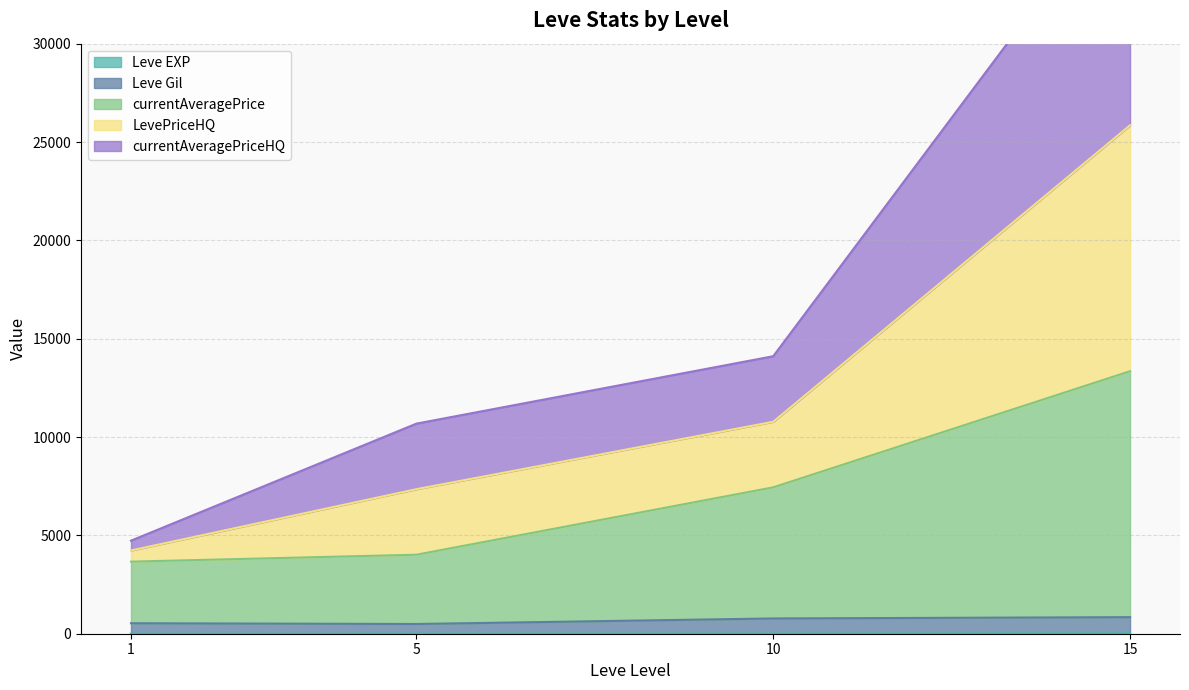

At which category does currentAveragePrice reach its first local valley?

1